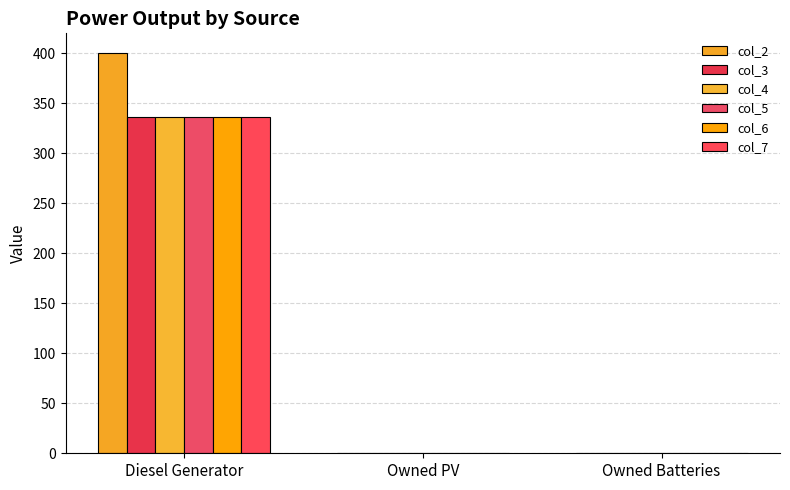

What is the maximum value for col_2?

400